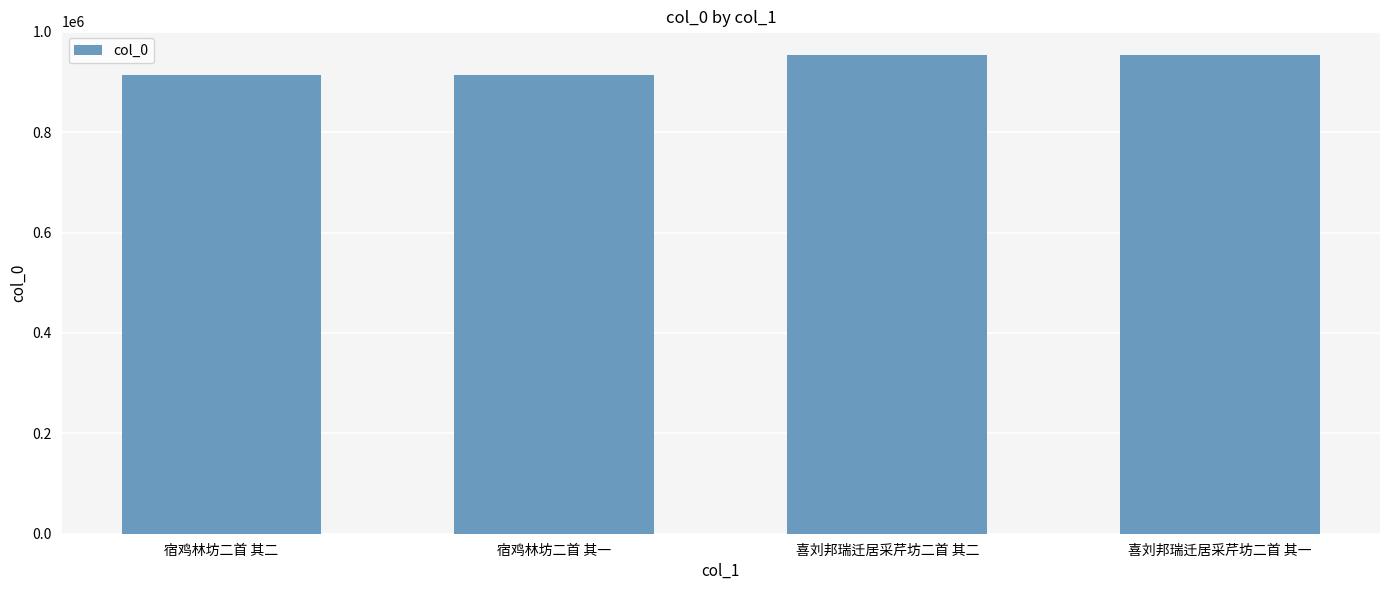

How many data points does each series have?

4